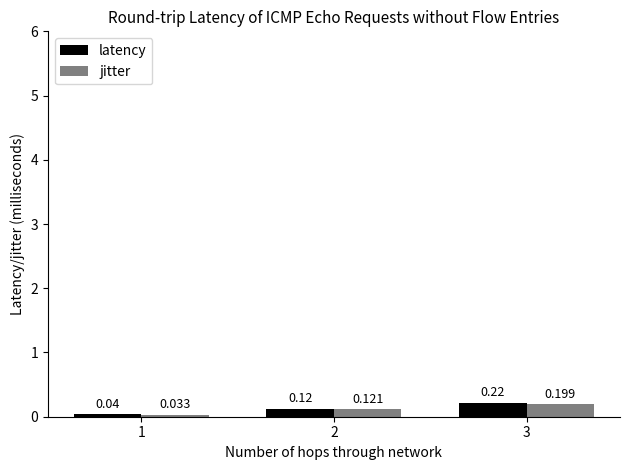

Are the bars horizontal?

No